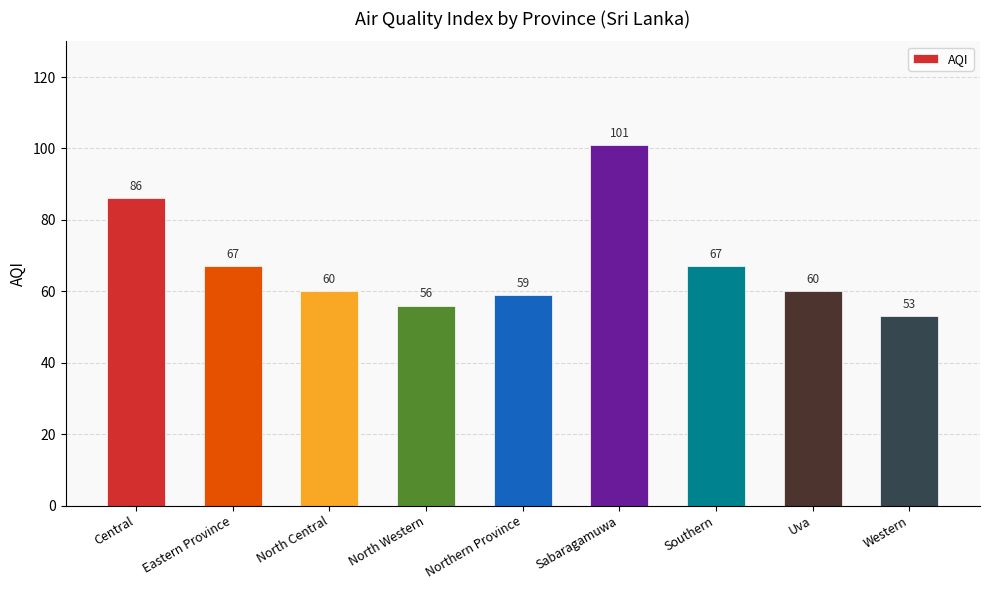

Reading left to right, what are all the values shown in this chart?

Central=86	Eastern Province=67	North Central=60	North Western=56	Northern Province=59	Sabaragamuwa=101	Southern=67	Uva=60	Western=53